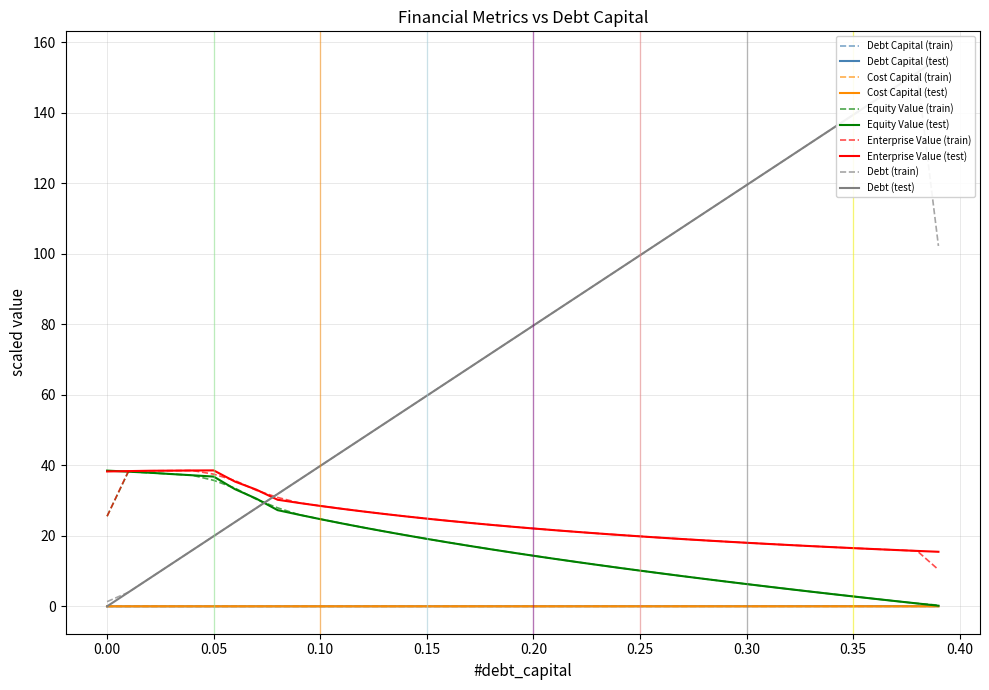

Reading left to right, transcribe all the data shown in this chart.

debt_capital: 0.0	0.0	0.0	0.0	0.0	0.0	0.0	0.0	0.0	0.0	0.0	0.0	0.0	0.0	0.0	0.0	0.0	0.0	0.0	0.0	0.0	0.0	0.0	0.0	0.0	0.0	0.0	0.0	0.0	0.0	0.0	0.0	0.0	0.0	0.0	0.0	0.0	0.0	0.0	0.0
cost_capital: 0.0	0.0	0.0	0.0	0.0	0.0	0.0	0.0	0.0	0.0	0.0	0.0	0.0	0.0	0.0	0.0	0.0	0.0	0.0	0.0	0.0	0.0	0.0	0.0	0.0	0.0	0.0	0.0	0.0	0.0	0.0	0.0	0.0	0.0	0.0	0.0	0.0	0.0	0.0	0.0
equity_value: 38.5	38.2	37.9	37.5	37.2	36.8	33.2	30.6	27.3	26.0	24.7	23.5	22.4	21.3	20.2	19.1	18.1	17.1	16.2	15.3	14.4	13.5	12.6	11.8	10.9	10.1	9.3	8.6	7.8	7.1	6.3	5.6	4.9	4.2	3.5	2.8	2.1	1.5	0.8	0.2
enterprise_value: 38.3	38.4	38.5	38.5	38.5	38.6	35.4	33.1	30.2	29.3	28.5	27.7	26.9	26.2	25.5	24.9	24.3	23.7	23.1	22.6	22.1	21.6	21.1	20.7	20.3	19.9	19.5	19.1	18.7	18.4	18.0	17.7	17.4	17.1	16.8	16.5	16.2	16.0	15.7	15.5
debt: 0.0	4.0	8.0	12.0	15.9	19.9	23.9	27.9	31.9	35.9	39.8	43.8	47.8	51.8	55.8	59.8	63.7	67.7	71.7	75.7	79.7	83.7	87.6	91.6	95.6	99.6	103.6	107.6	111.6	115.5	119.5	123.5	127.5	131.5	135.5	139.4	143.4	147.4	151.4	155.4